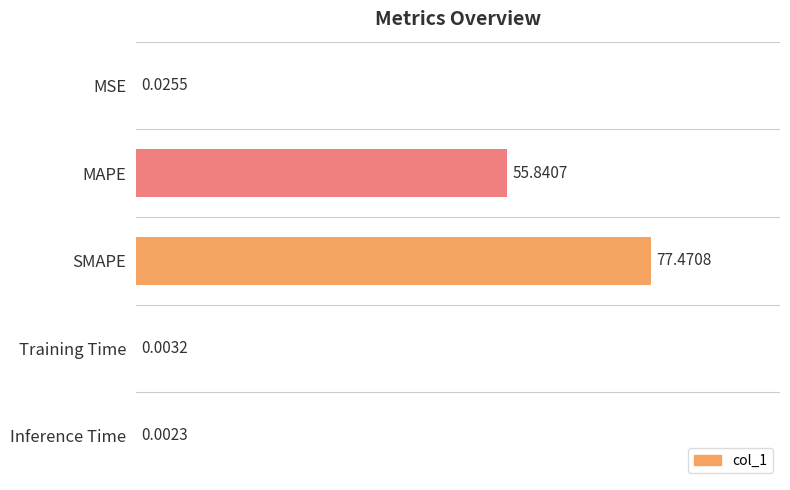

What is the sum of all values?

133.3